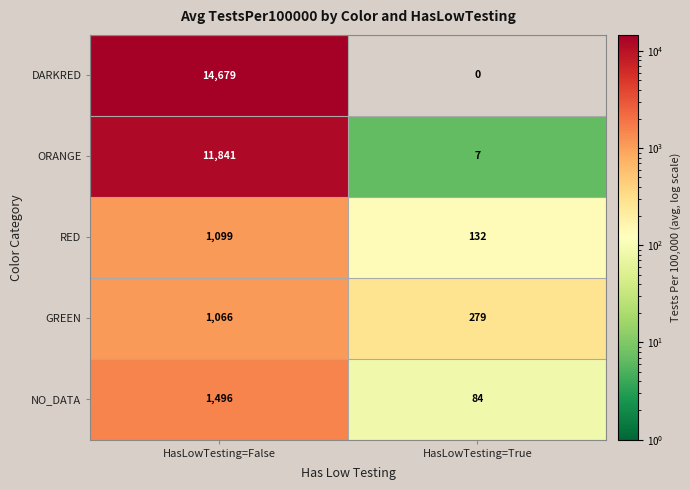

Rank the series by their maximum value, from lowest to highest.

GREEN, RED, NO_DATA, ORANGE, DARKRED